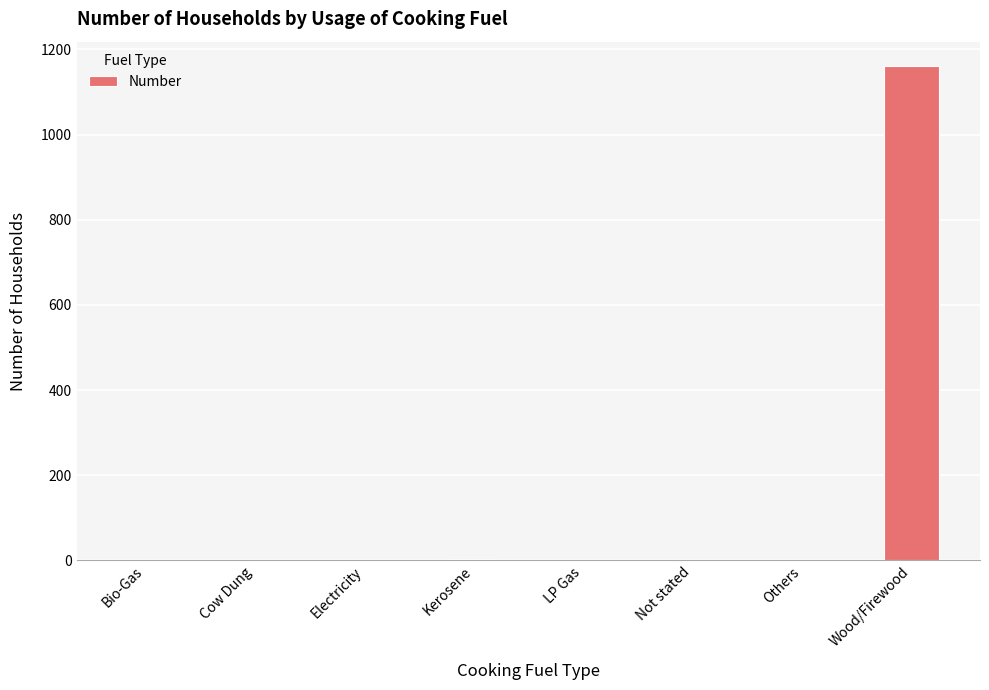

True or false: the data shows 4 at Kerosene.

True